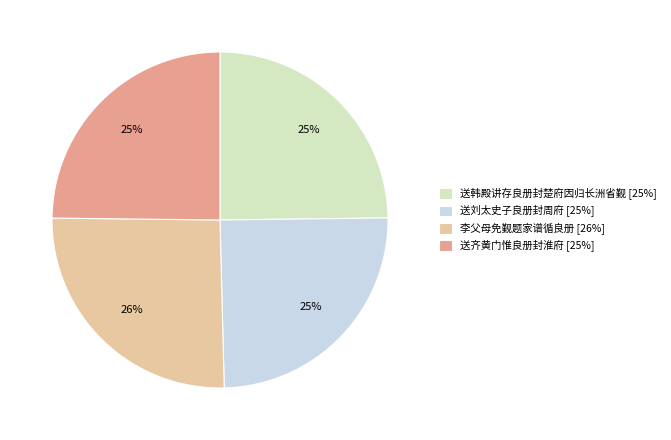

To the nearest percent, what is the difference between the largest and smallest slice percentages?

1%